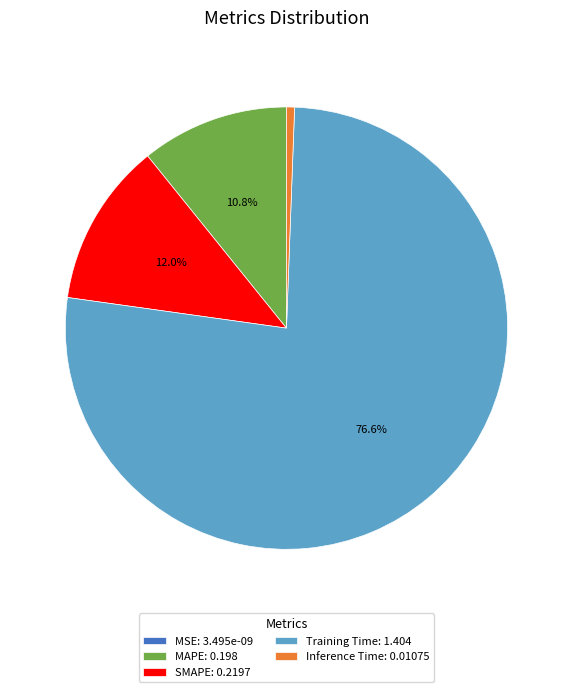

To the nearest percent, what is the difference between the largest and smallest slice percentages?

77%